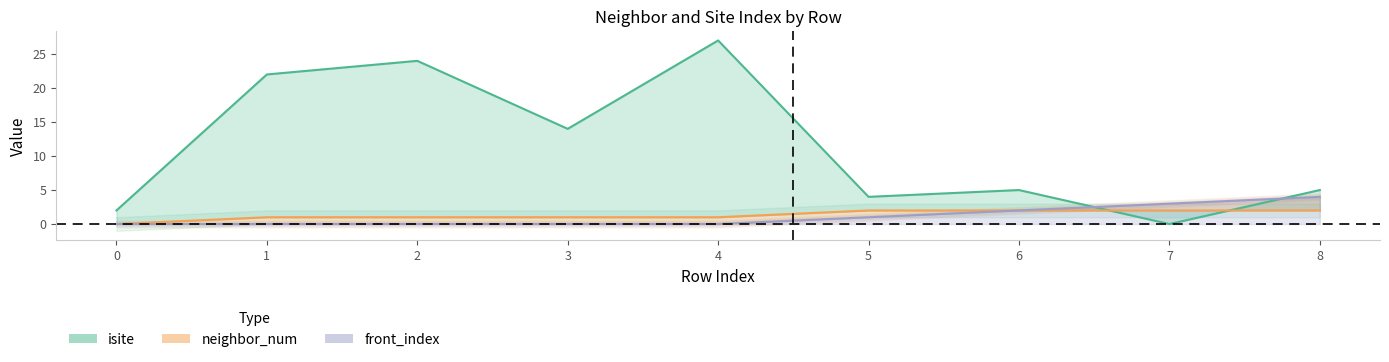

Where is the first local maximum for isite?

2